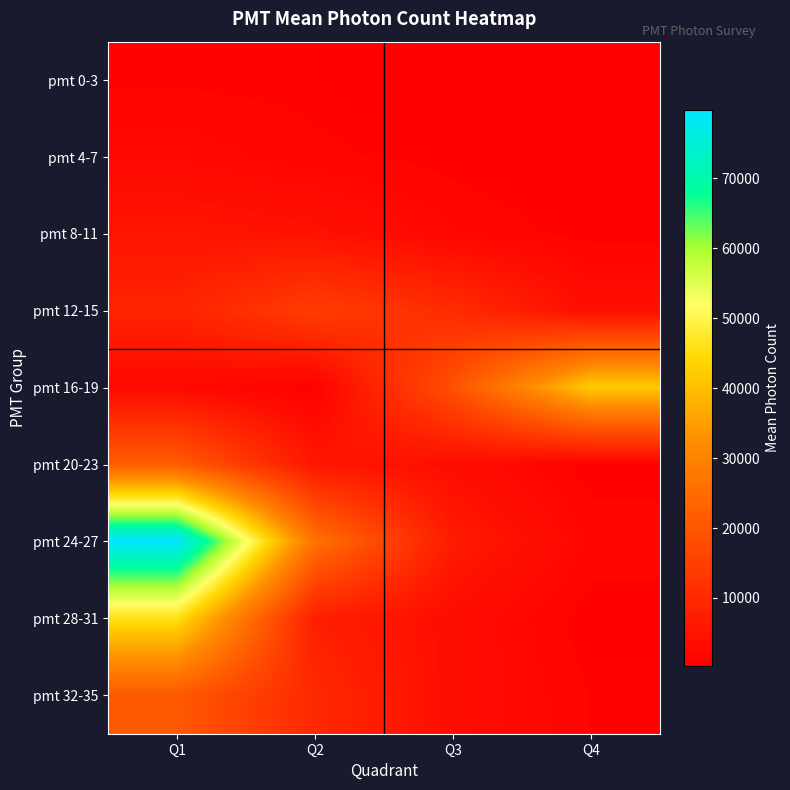

What is the difference between the highest and lowest values at Q1?

78681.1